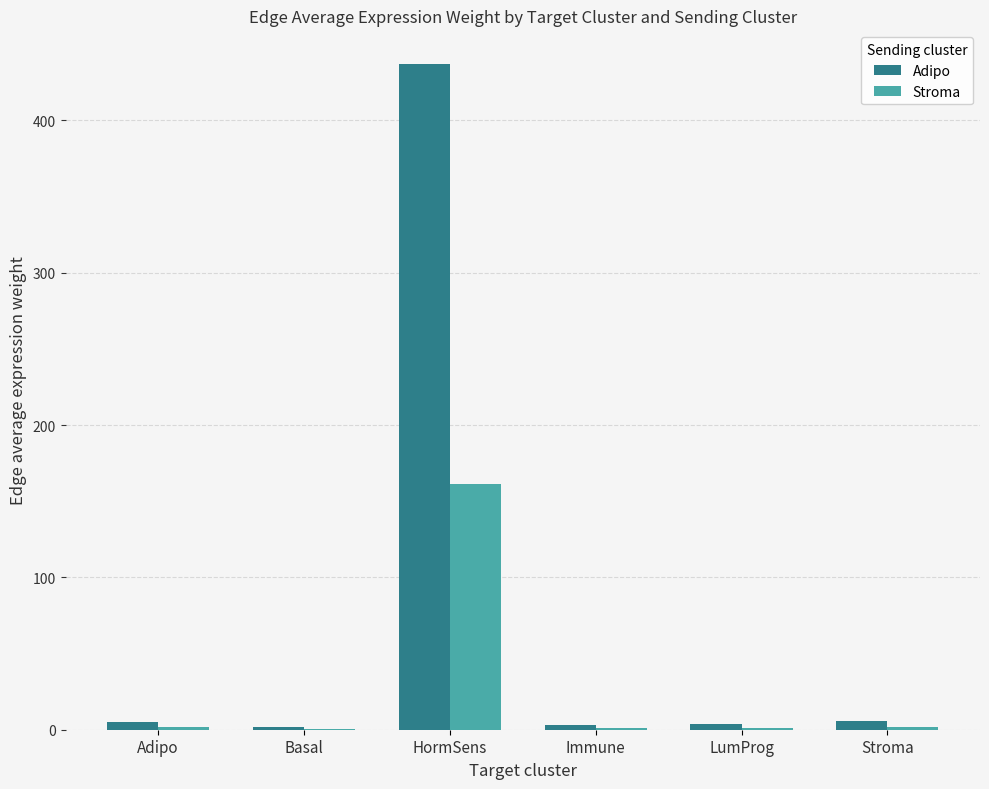

The value of Adipo at HormSens is 196.7. True or false?

False